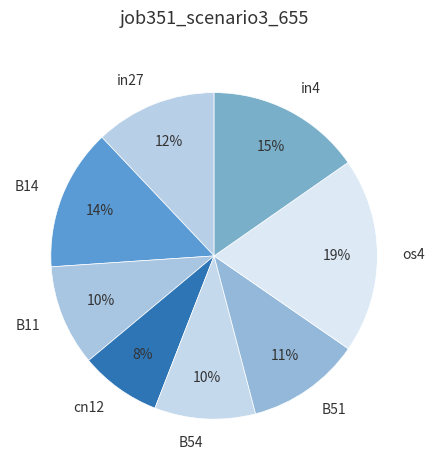

What percentage is the B54 slice, to the nearest percent?

10%